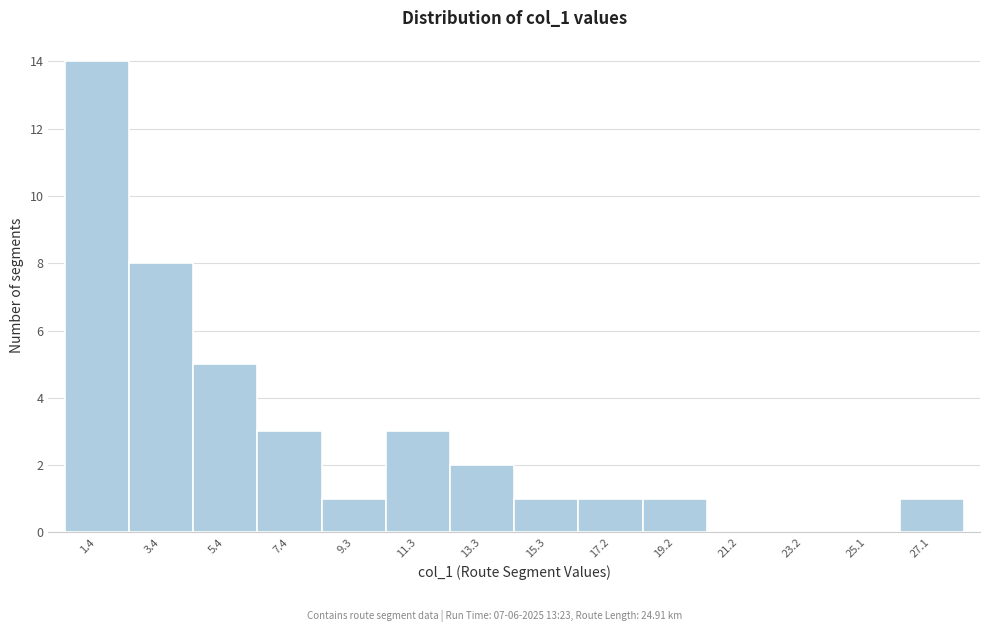

Reading left to right, what are all the values shown in this chart?

1.4=14	3.4=8	5.4=5	7.4=3	9.3=1	11.3=3	13.3=2	15.3=1	17.2=1	19.2=1	21.2=0	23.2=0	25.1=0	27.1=1